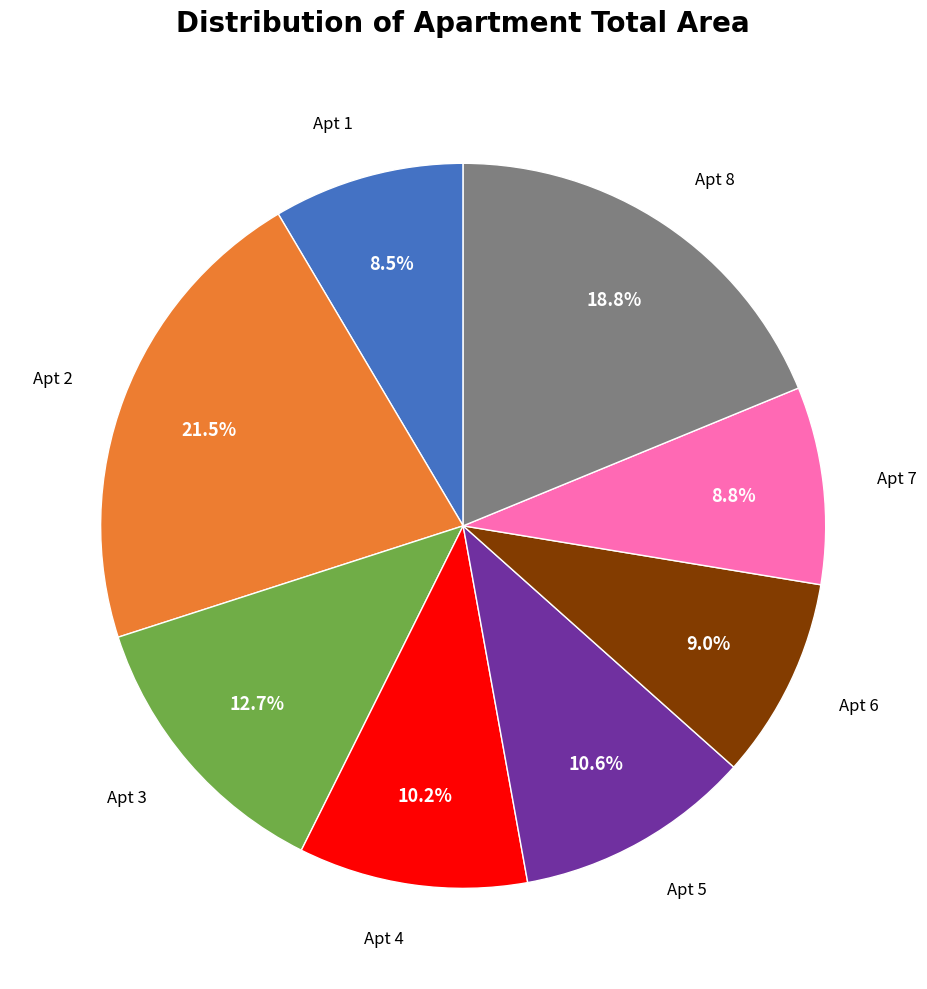

Combined, what portion of the pie is Apt 4 and Apt 7?

19.0%